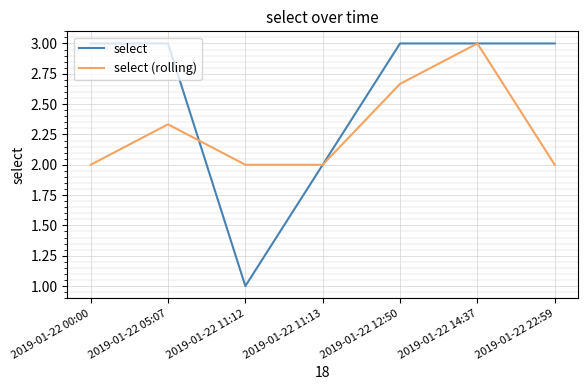

Is it true that select (rolling) equals 2.0 at 2019-01-22 22:59?

True